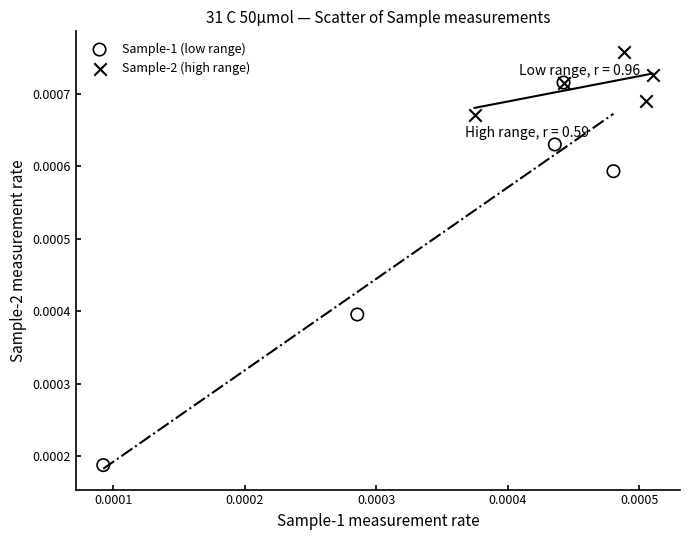

Which series has the widest spread of Y values?

Sample-1 (low range)